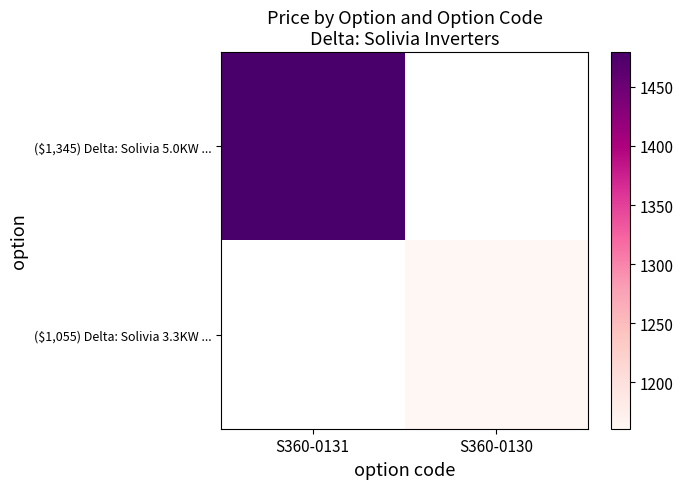

At how many categories does at least one series exceed 1244?

1